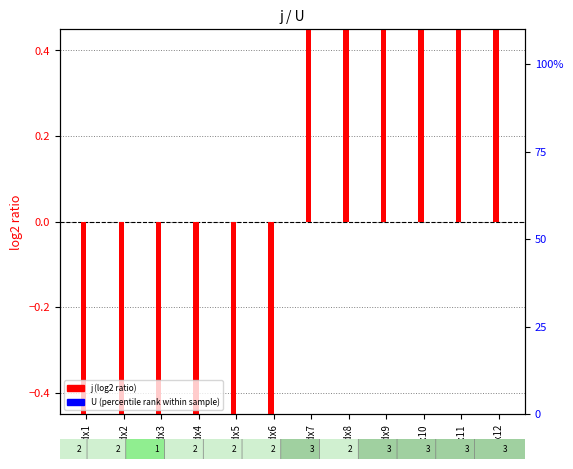

Reading left to right, transcribe all the data shown in this chart.

j (log2 ratio): idx1=-5.5	idx2=-4.5	idx3=-3.5	idx4=-2.5	idx5=-1.5	idx6=-0.5	idx7=0.5	idx8=1.5	idx9=2.5	idx10=3.5	idx11=4.5	idx12=5.5
U (percentile rank within sample): idx1=0.0	idx2=0.0	idx3=0.0	idx4=0.0	idx5=0.0	idx6=0.0	idx7=0.0	idx8=0.0	idx9=0.0	idx10=0.0	idx11=0.0	idx12=0.0